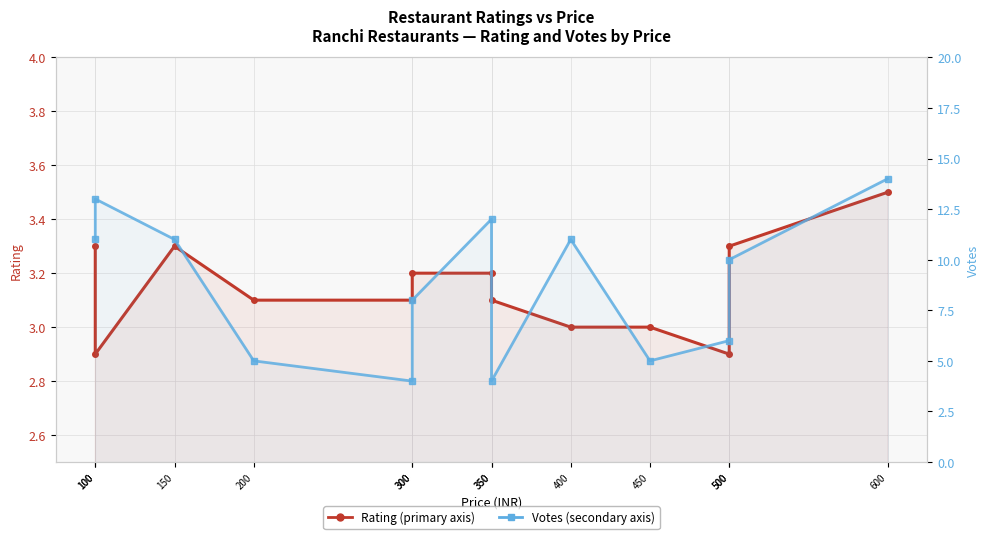

How many Rating values are between 3 and 4?

11